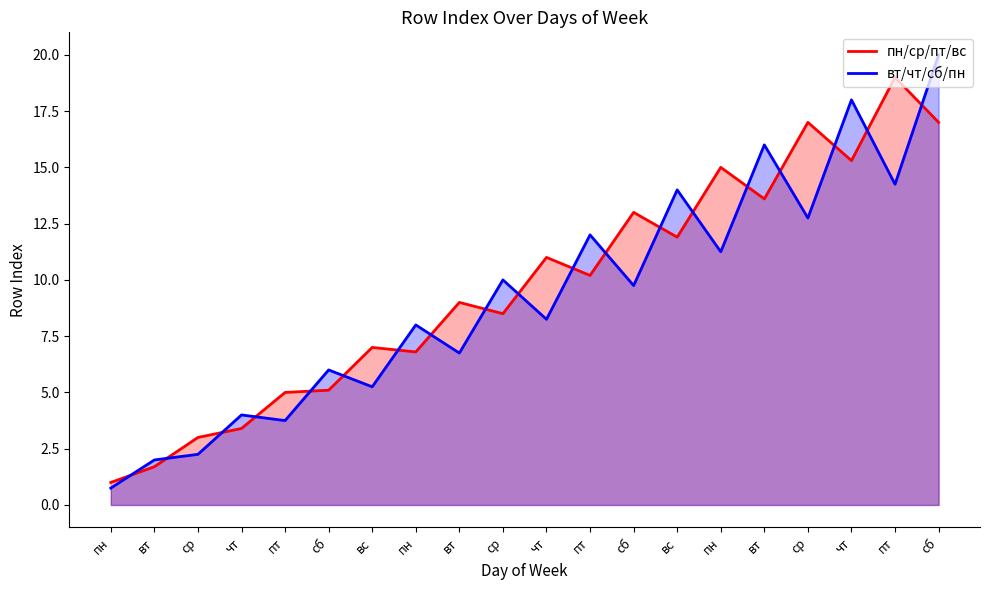

Where is the first local minimum for пн/ср/пт/вс?

пн